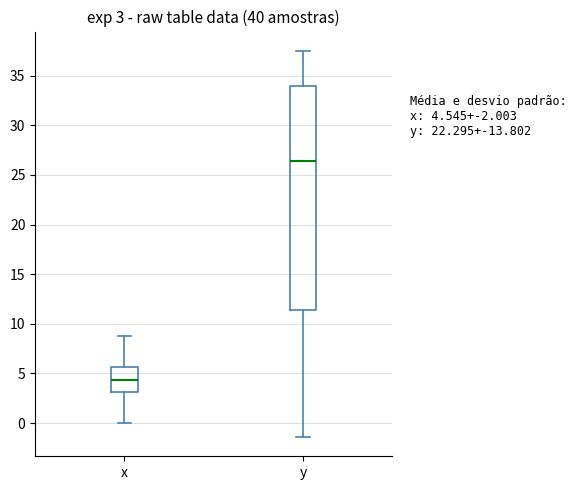

Which box's median line is the lowest?

x